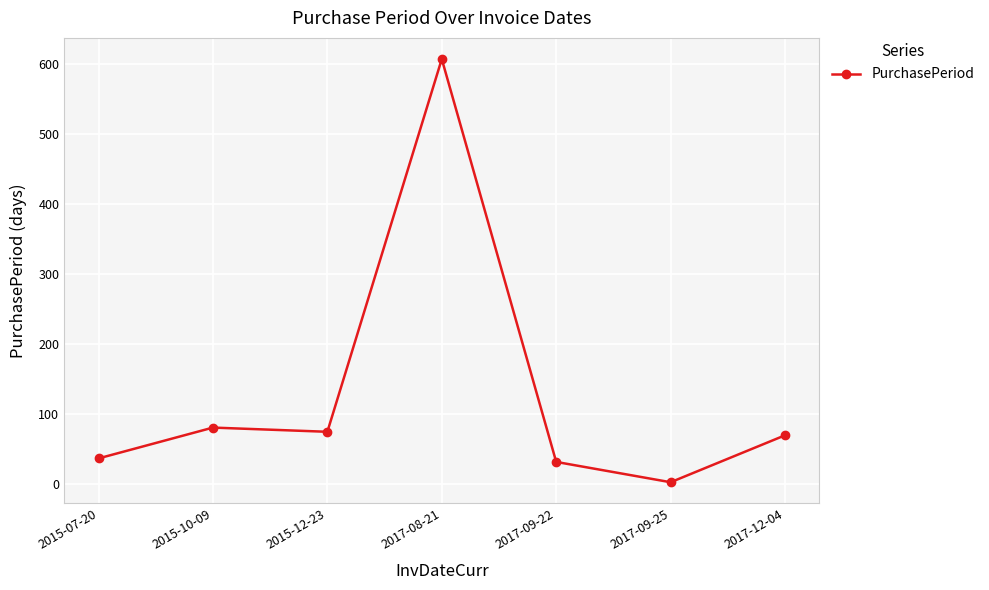

Reading right to left, what are all the values shown in this chart?

2017-12-04=70	2017-09-25=3	2017-09-22=32	2017-08-21=607	2015-12-23=75	2015-10-09=81	2015-07-20=37